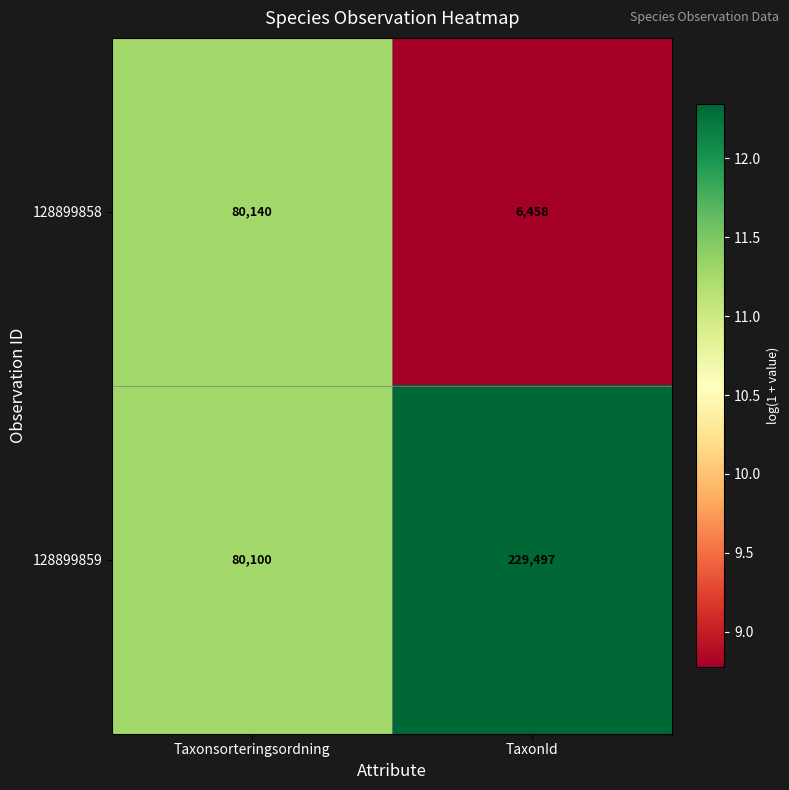

Which series has the largest total across all categories?

128899859